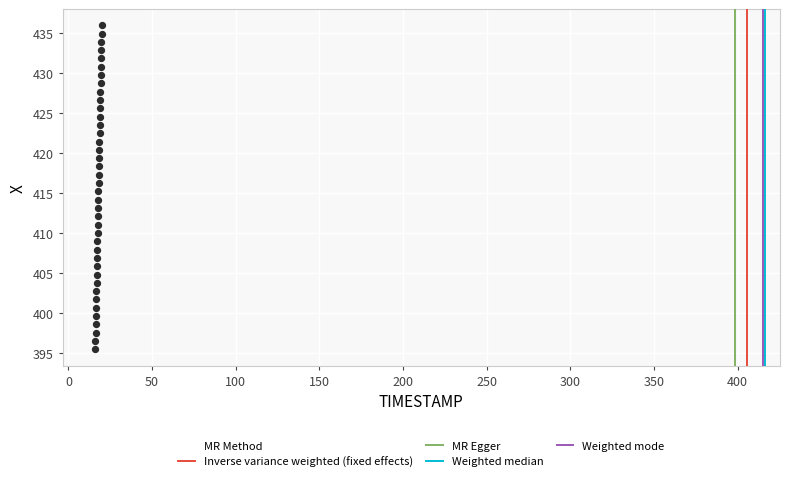

What is the range of Y values (max minus min)?

40.5